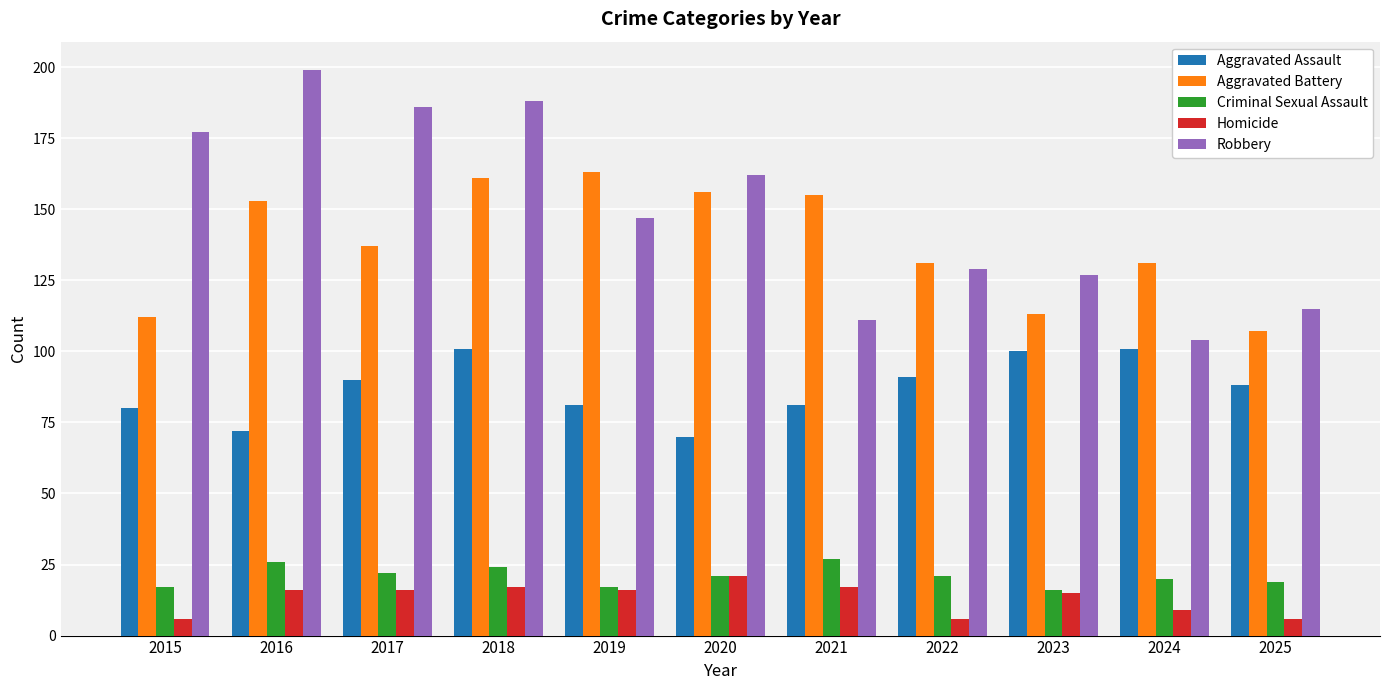

At which label does Aggravated Battery reach its peak?

2019